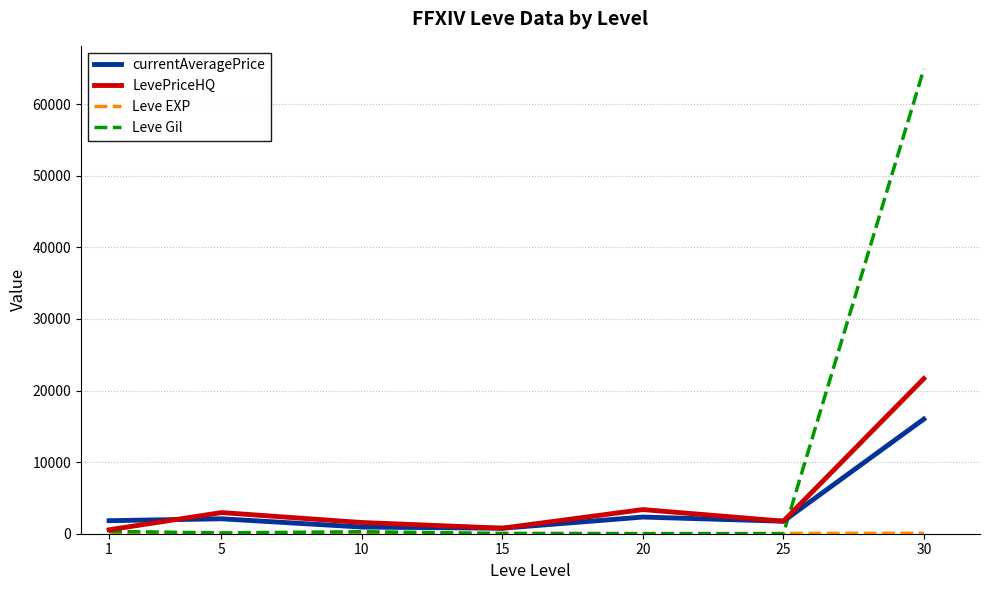

Which series has the largest range (max minus min)?

Leve Gil